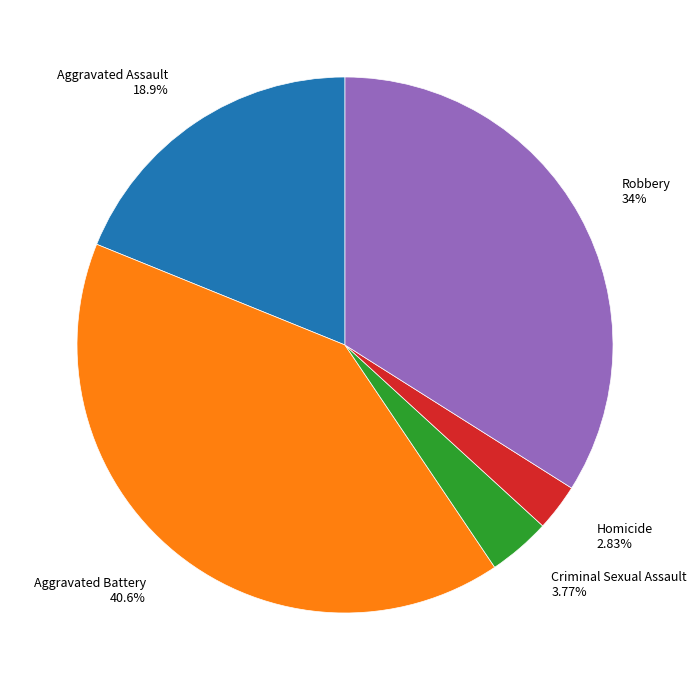

Which slice is the largest?

Aggravated Battery